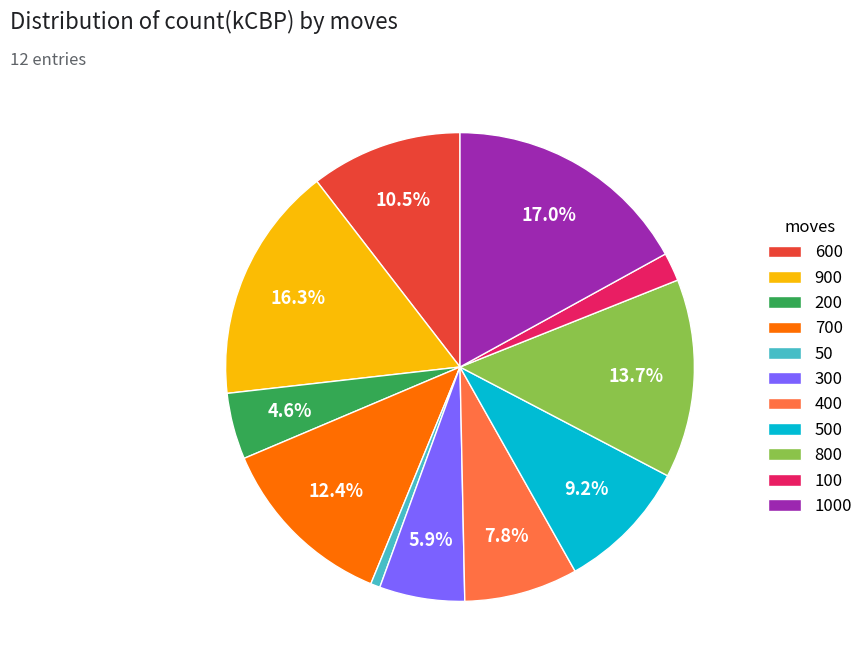

To the nearest percent, what is the difference between the largest and smallest slice percentages?

16%